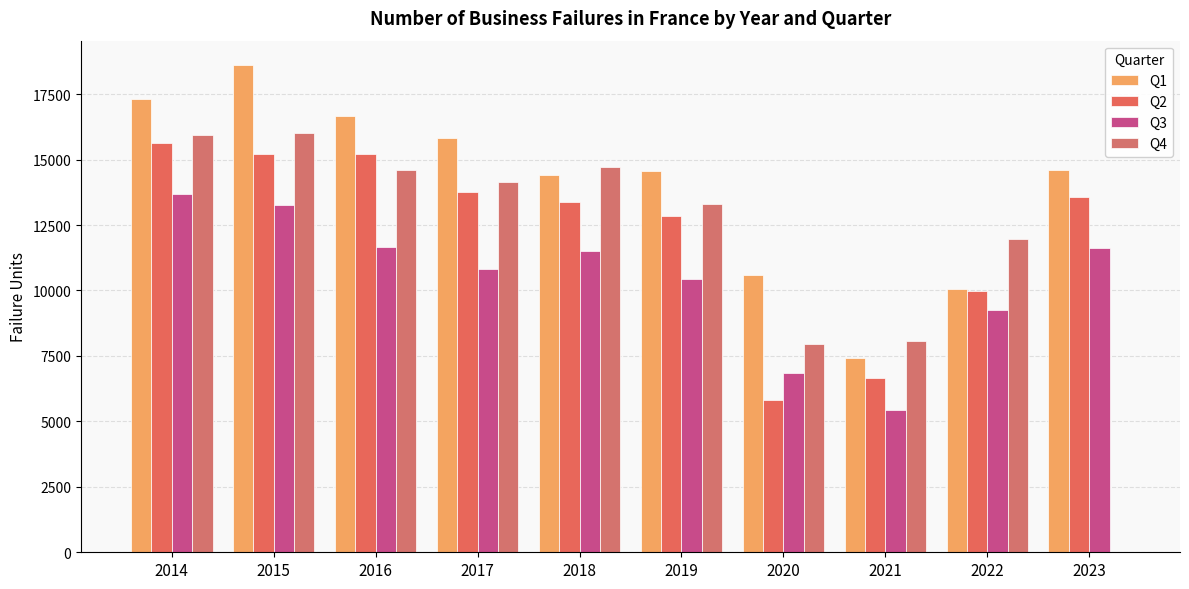

What is the difference between the second highest and minimum values in the Q1 series?

9884